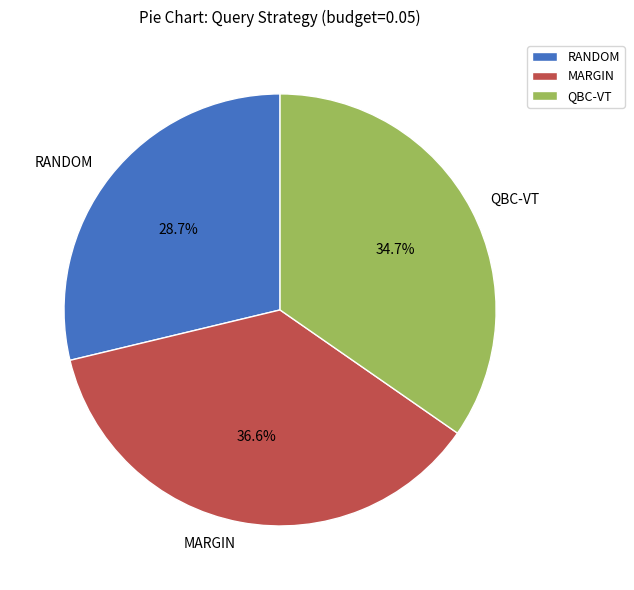

To the nearest percent, what portion does MARGIN represent?

37%